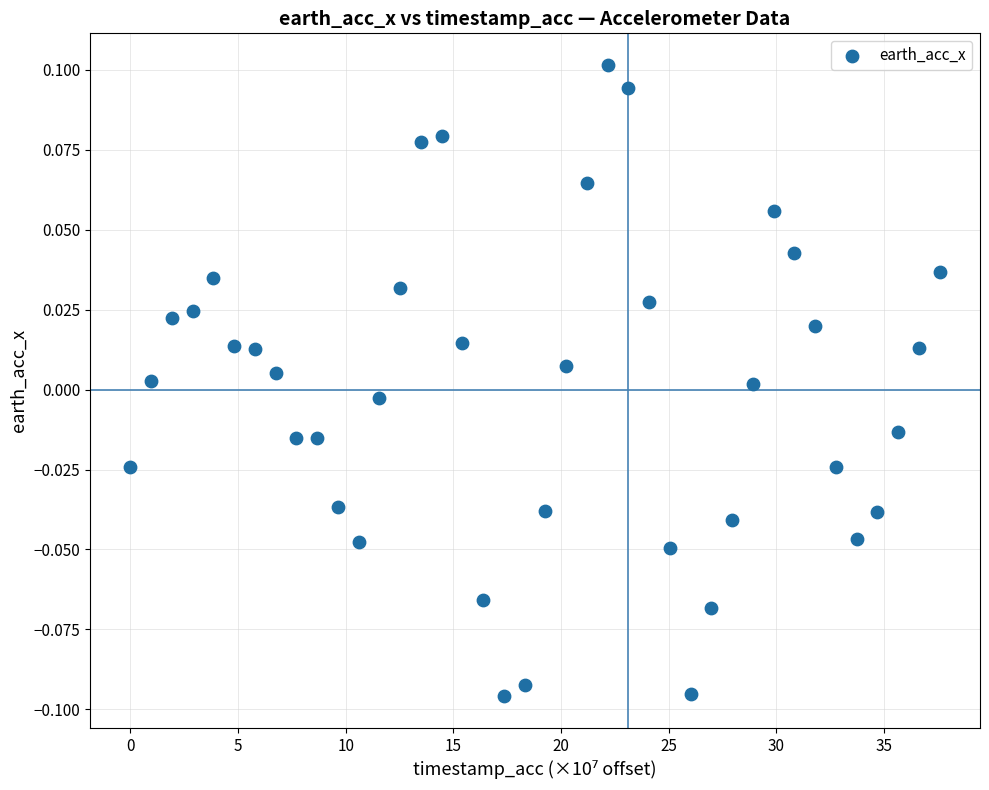

What is the range of X values (max minus min)?

37.6